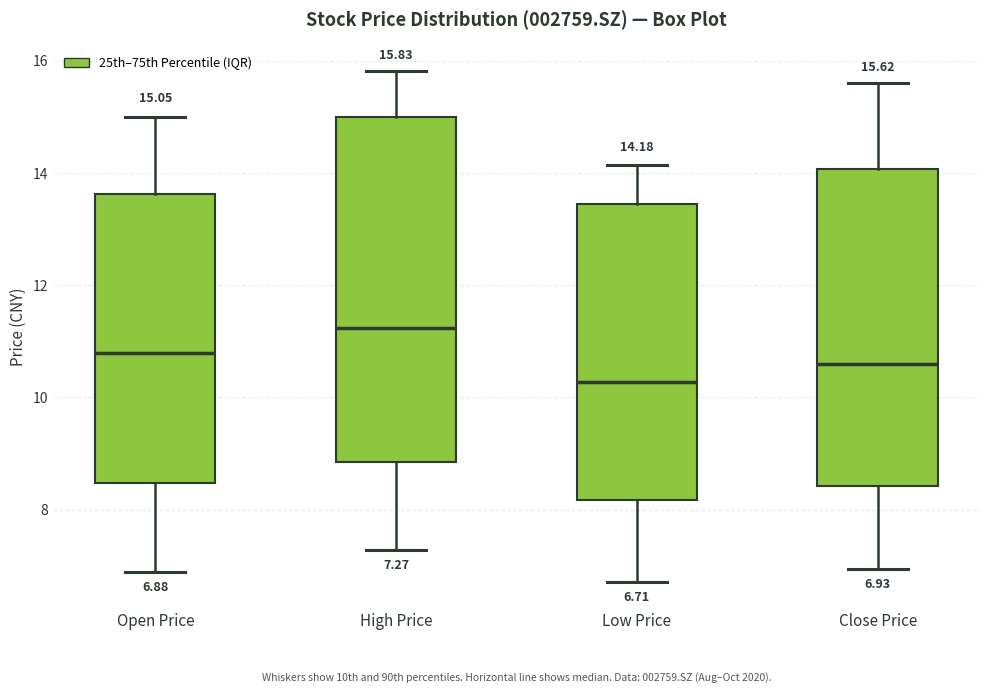

Which box is the tallest, from its lower edge to its upper edge?

High Price